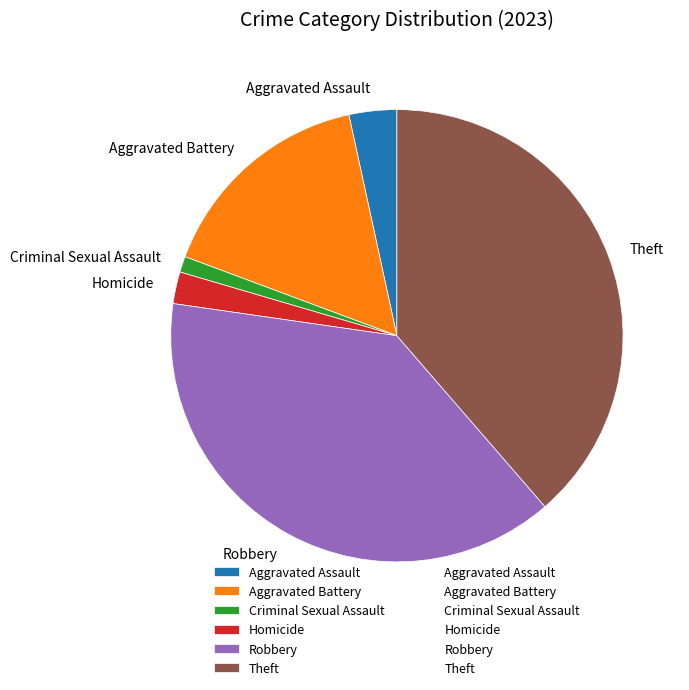

Combined, do Criminal Sexual Assault and Aggravated Assault account for over 50%?

No